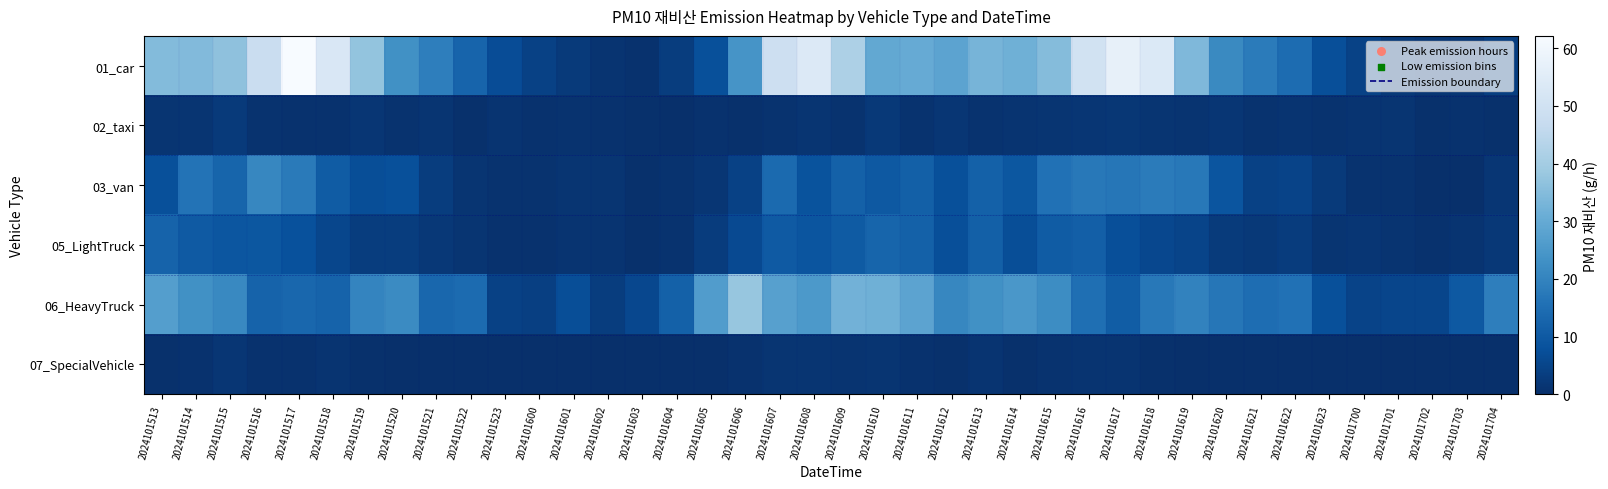

What is the spread (max minus min) of values at 2024101618?

53.0